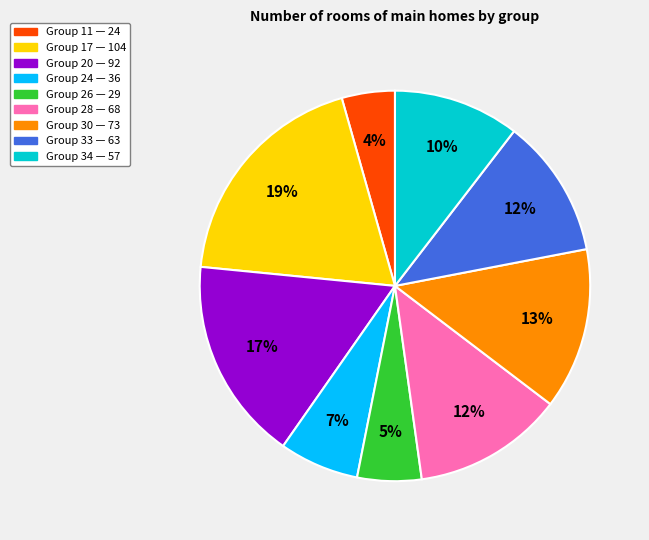

How many slices are in this pie chart?

9